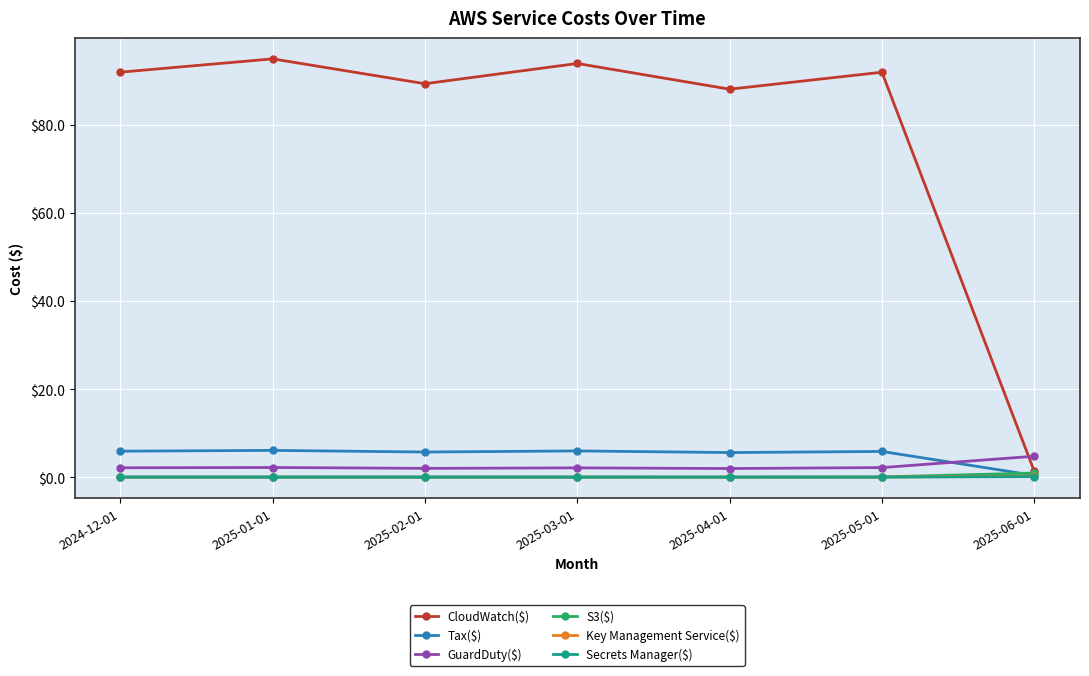

The value of GuardDuty($) at 2025-01-01 is 2.2. True or false?

True